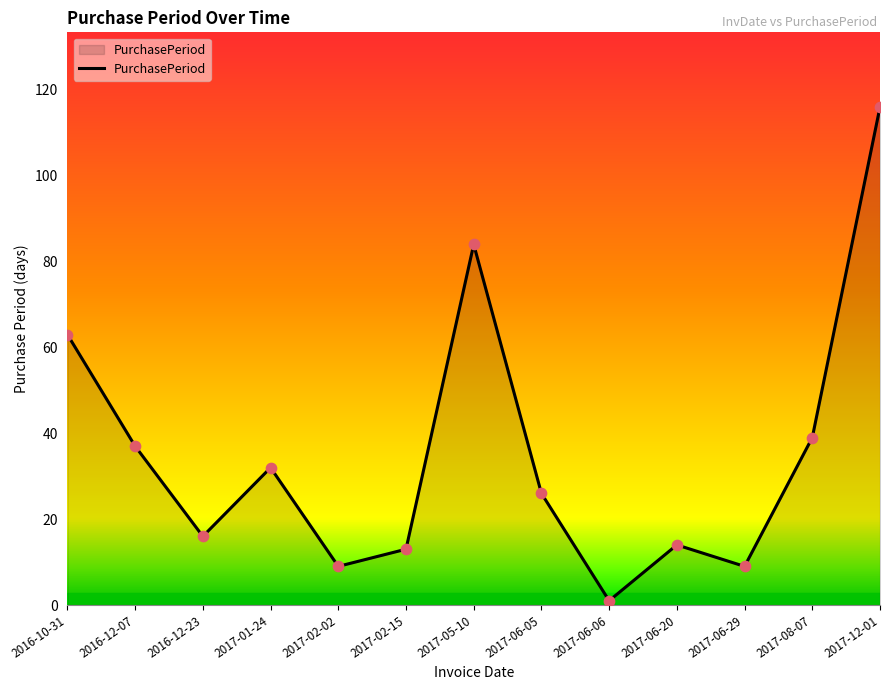

What is the change in value from 2016-10-31 to 2017-06-20?

-49